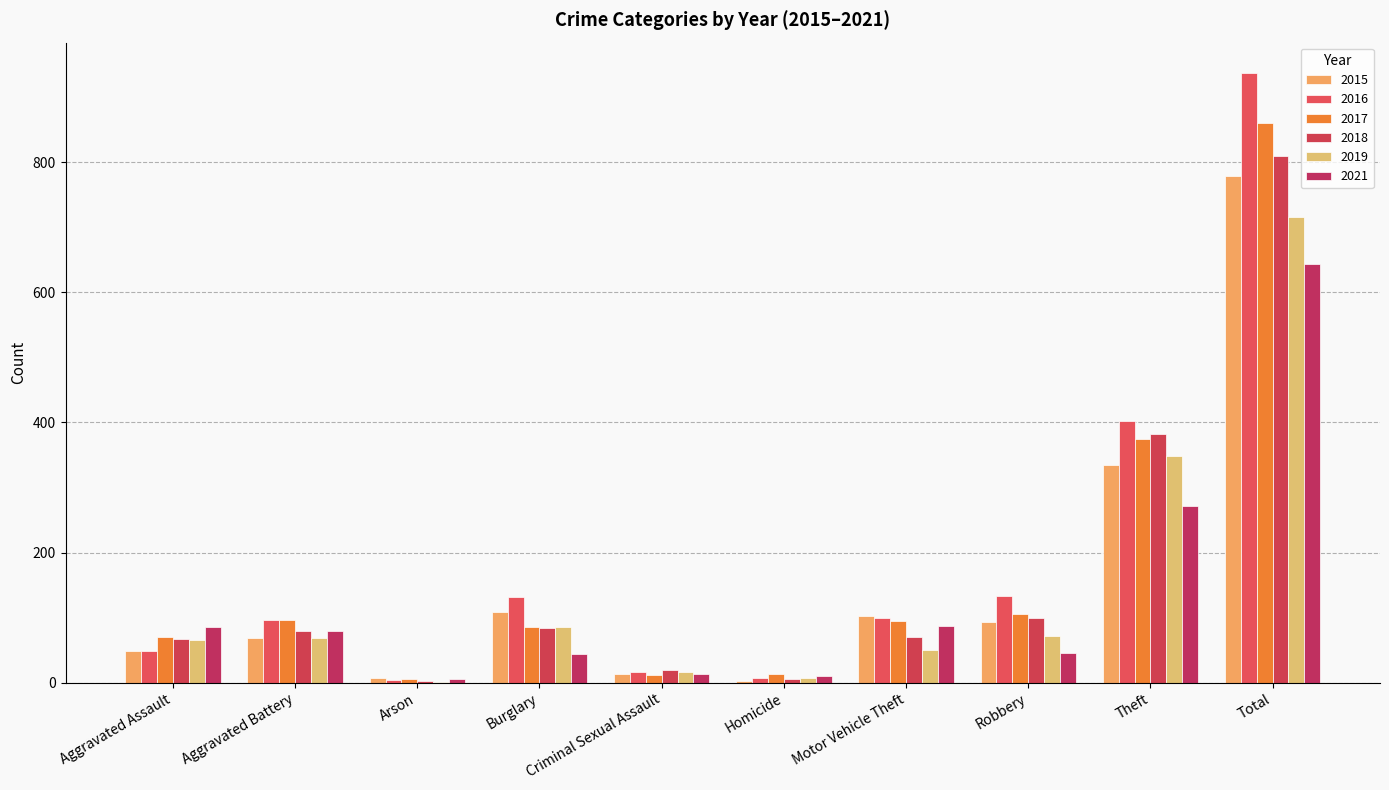

What position from the right is Theft?

2